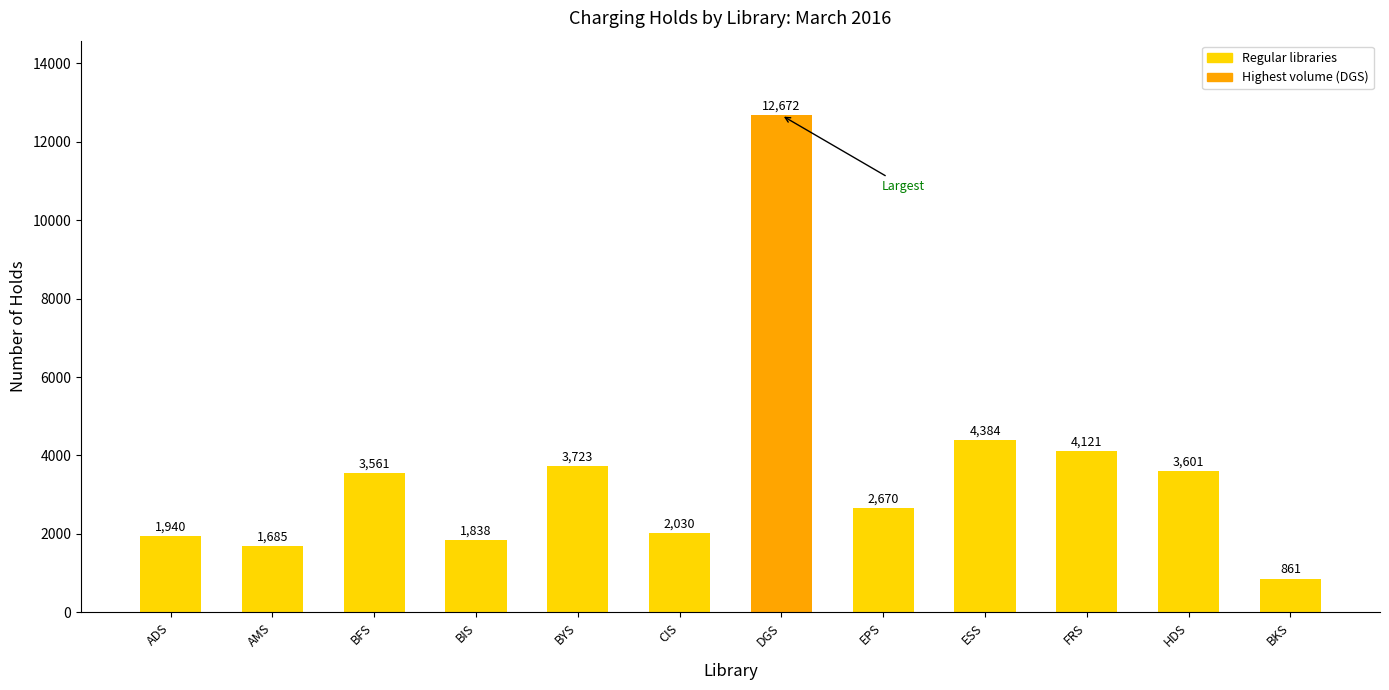

Which label corresponds to the largest value in the chart?

DGS